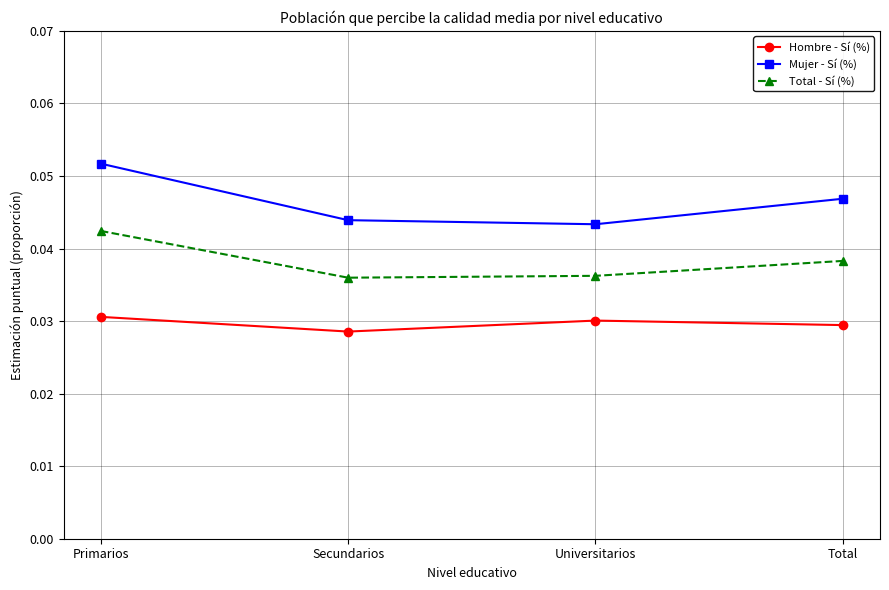

True or false: Hombre - Sí (%) has more than 0 points higher than both neighbors.

True